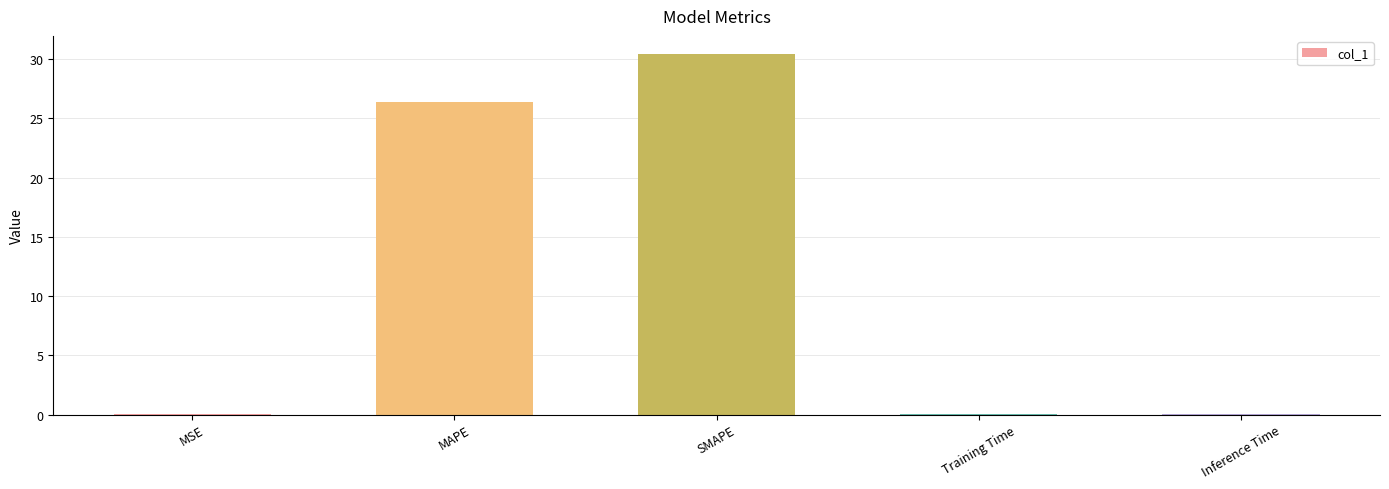

Which has a higher value, MSE or SMAPE?

SMAPE